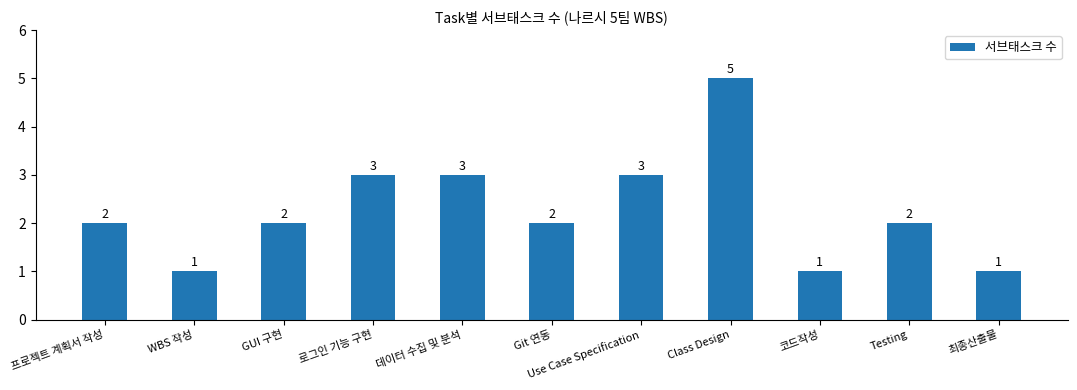

How many values are between 1 and 3?

10